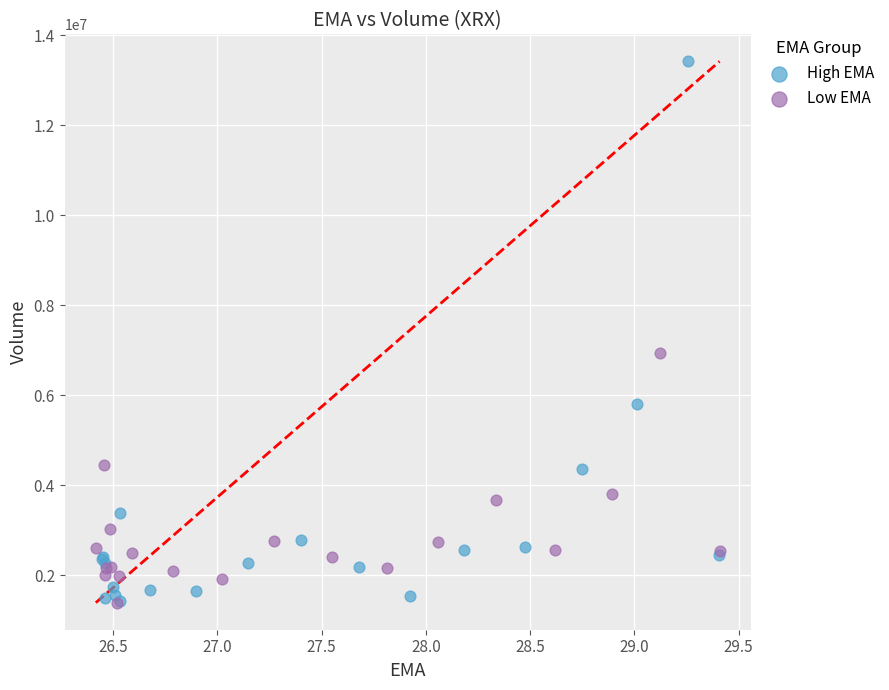

Which series has the largest Y range (max minus min)?

High EMA